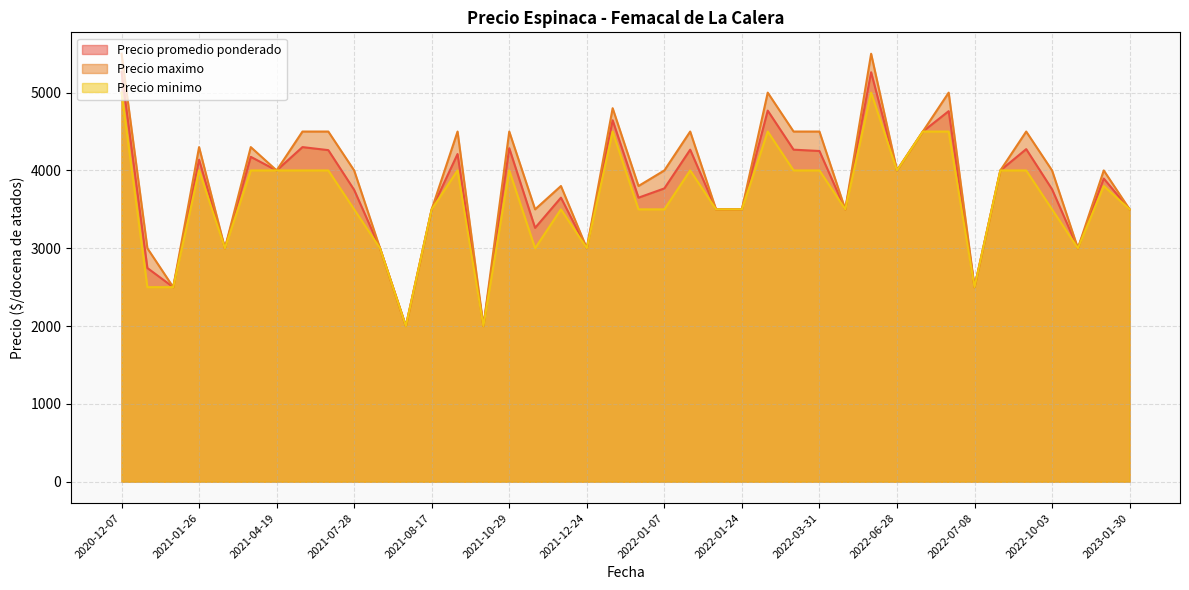

How many data points in Precio maximo are less than 4000?

17